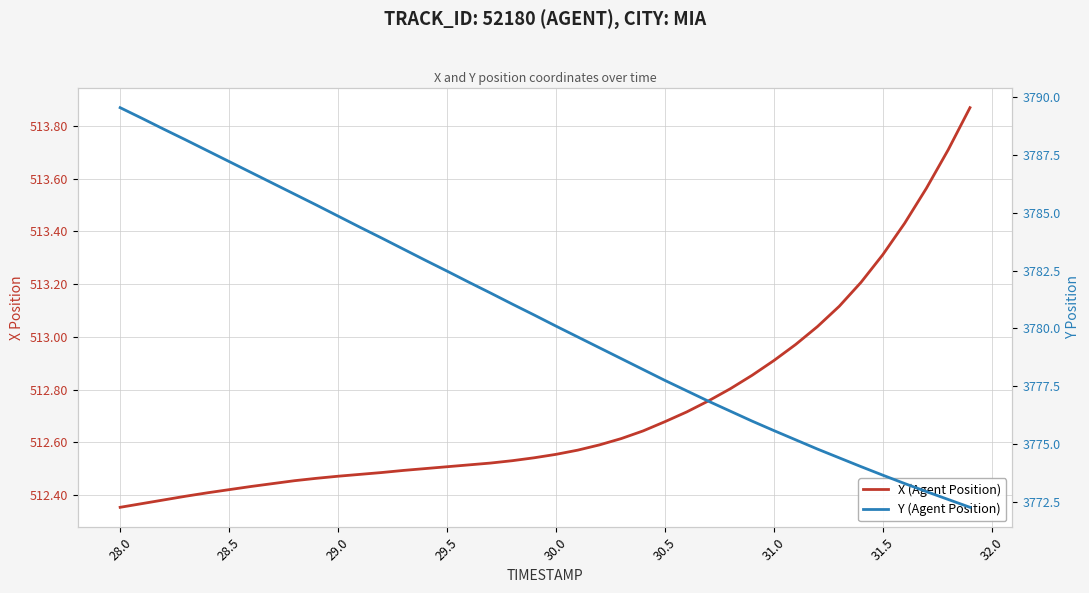

What is the highest value of the Y (Agent Position) series?

3789.6